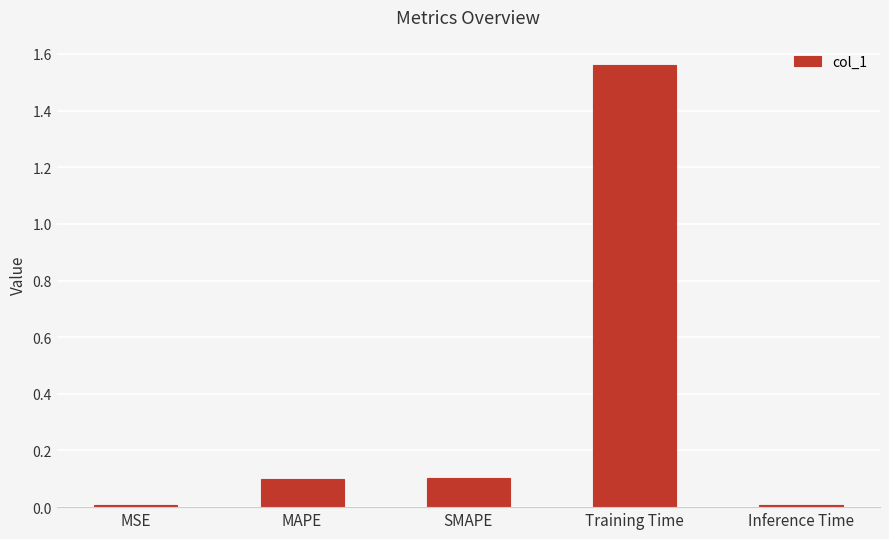

The value at SMAPE is 0.2. True or false?

False